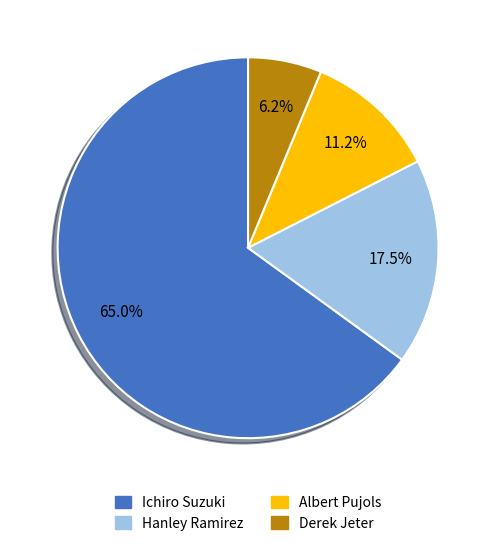

Is there any slice that represents more than half of the pie?

Yes